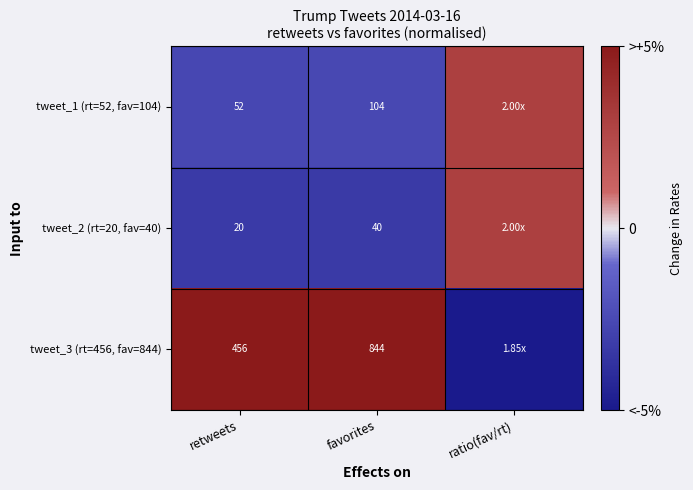

Which label corresponds to the largest value in the chart?

retweets